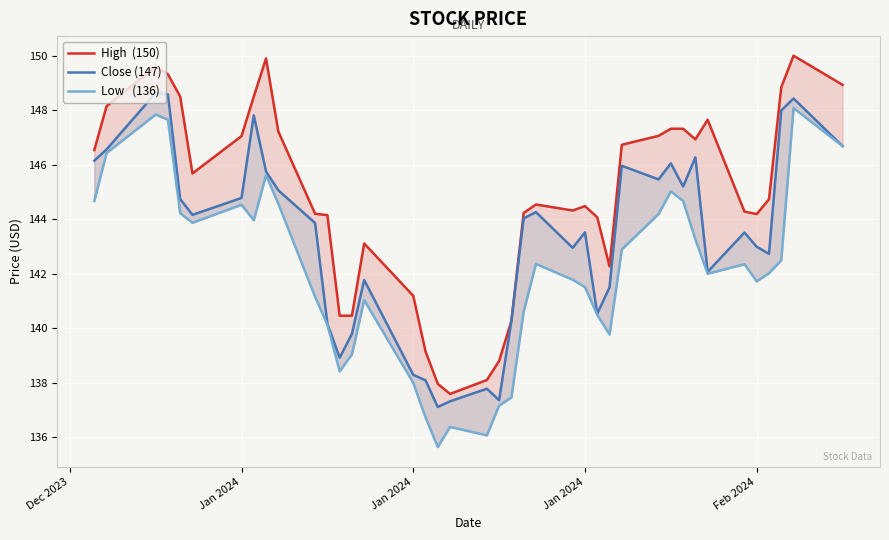

True or false: Low   (136) and High  (150) cross at least once.

False